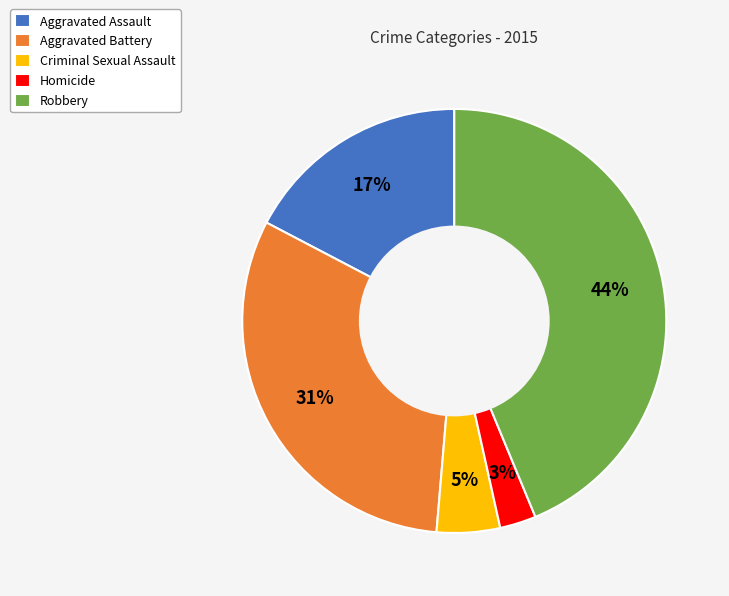

To the nearest percent, what is the combined percentage of Homicide and Robbery?

47%